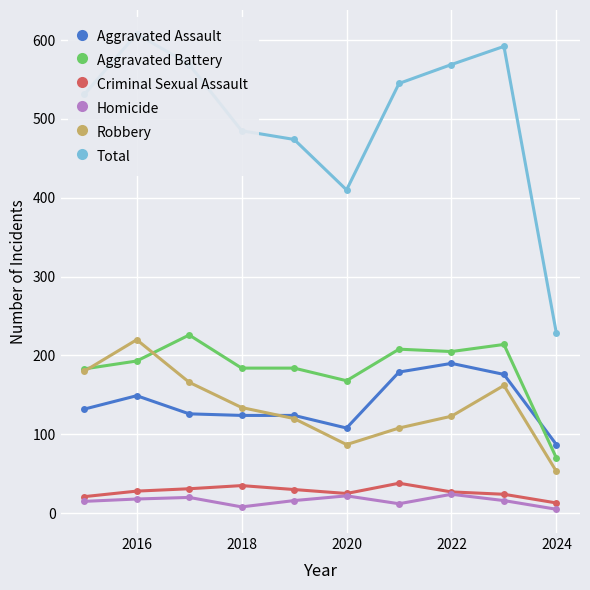

True or false: Total and Aggravated Battery intersect in this chart.

False